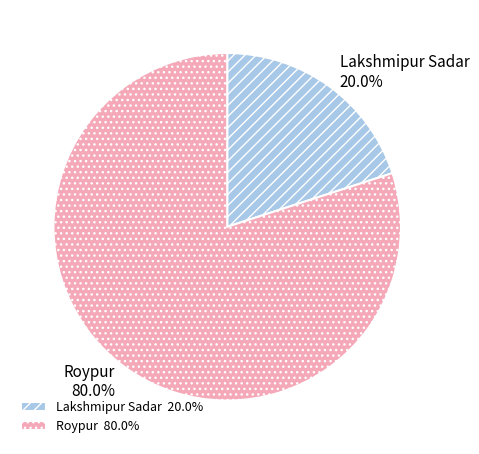

Combined, what portion of the pie is Roypur and Lakshmipur Sadar?

100.0%